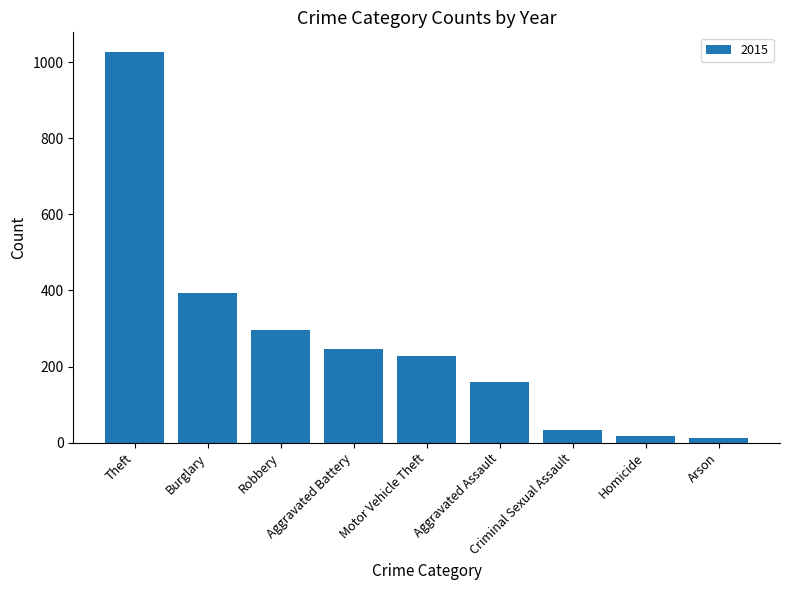

What is the difference between the second highest and second lowest values?

376